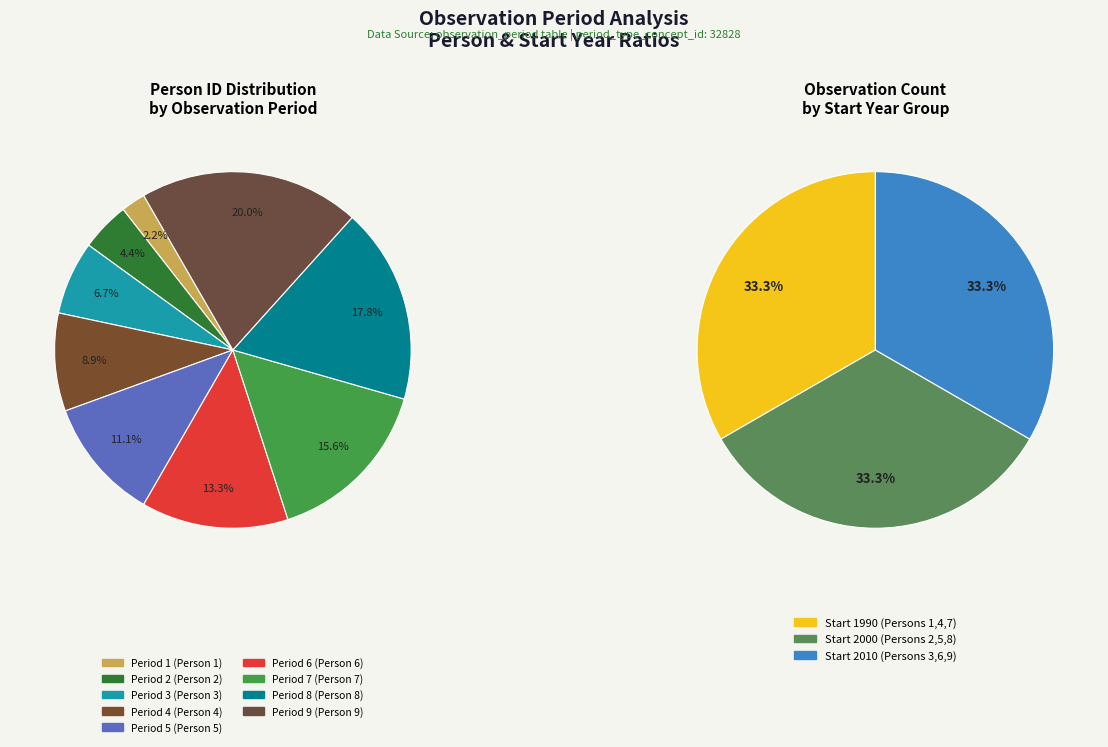

Is it true that Period 8 is 18% of the pie?

True